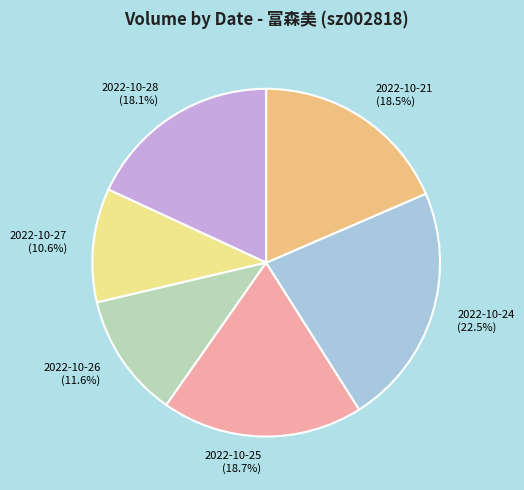

Is it true that 2022-10-24 is 15% of the pie?

False